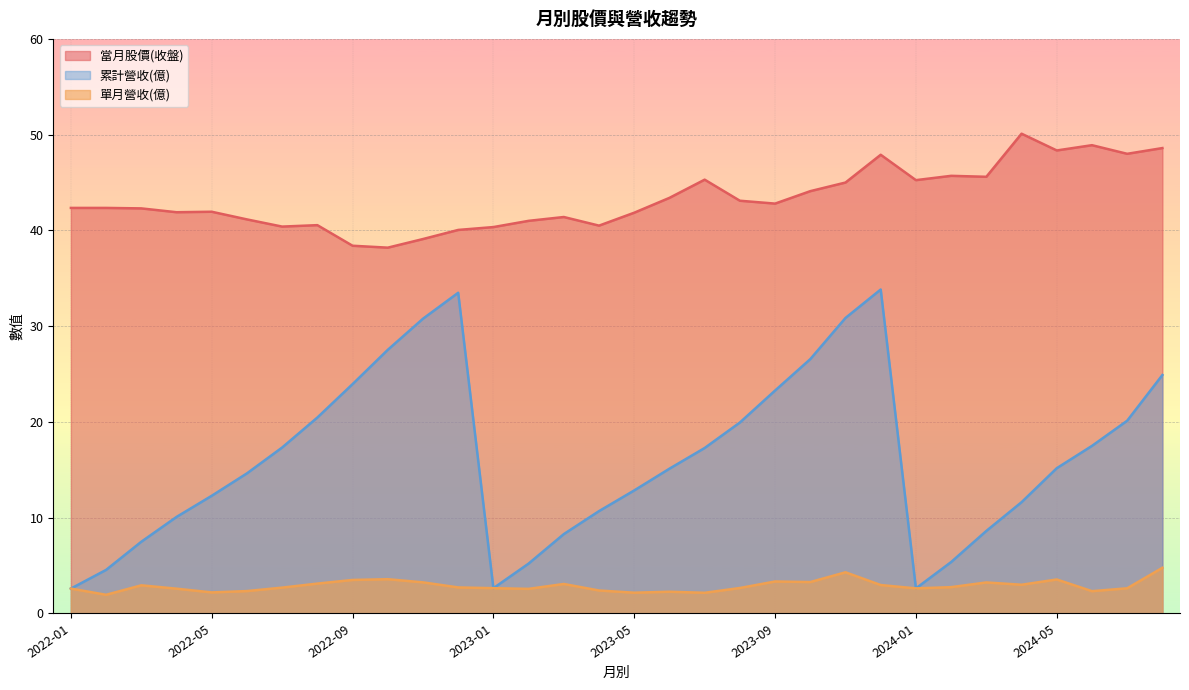

Which series has the largest range (max minus min)?

累計營收(億)